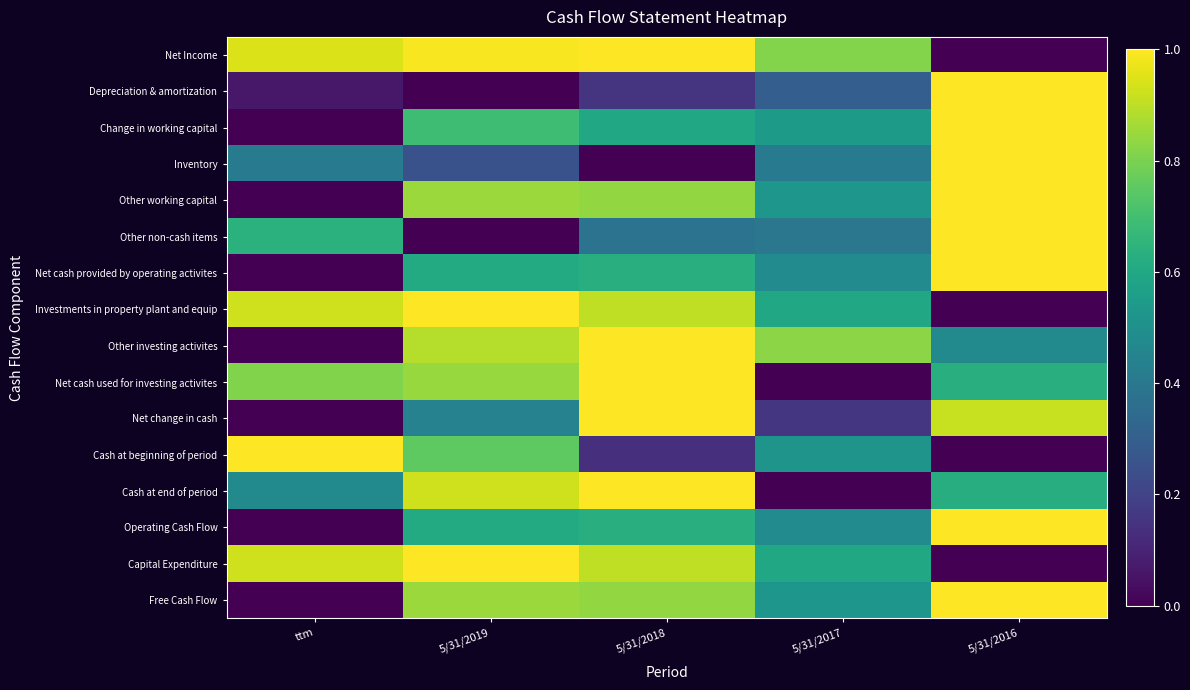

At which category is the sum across all series the highest?

5/31/2018